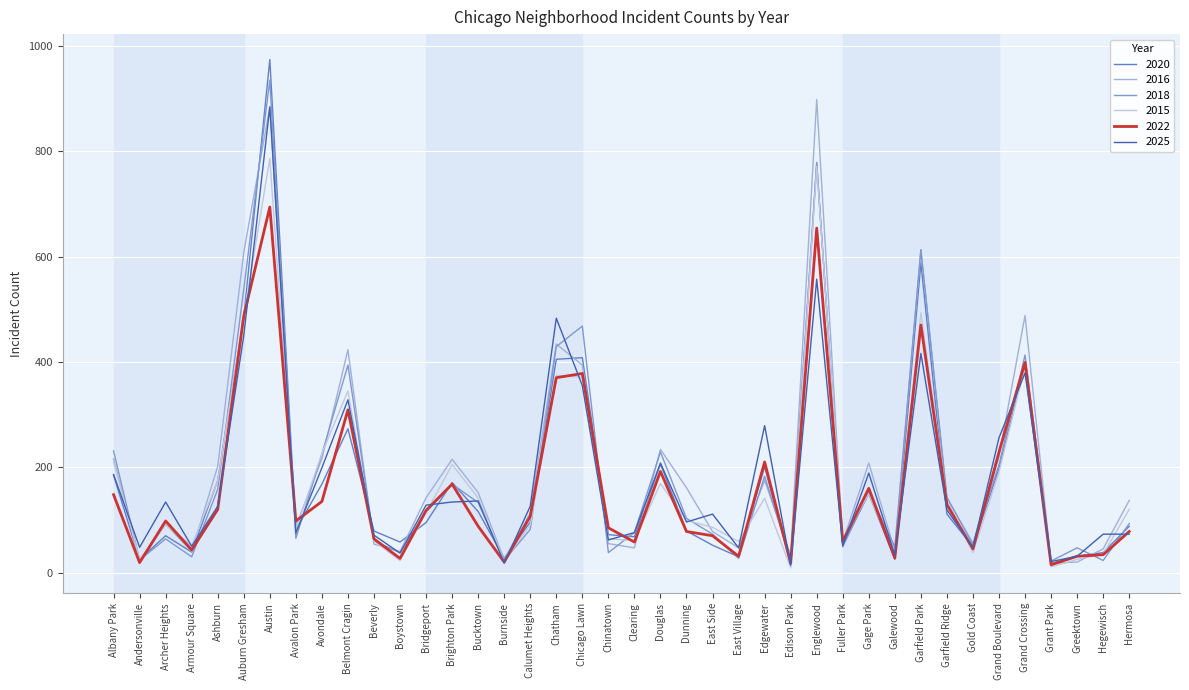

What is the total value across all series at Edgewater?

1189